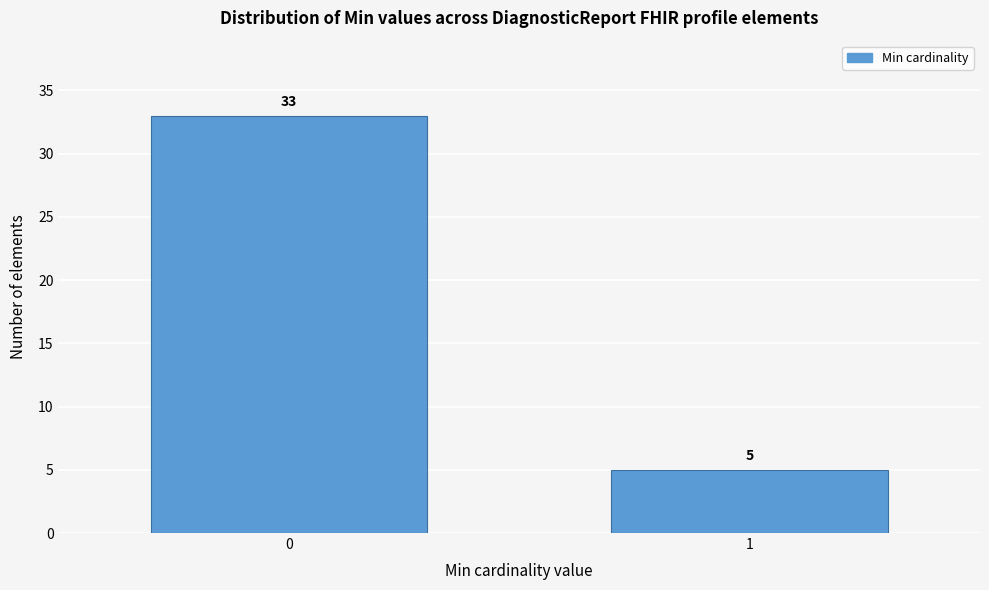

Reading left to right, extract all data points from this chart.

33	5